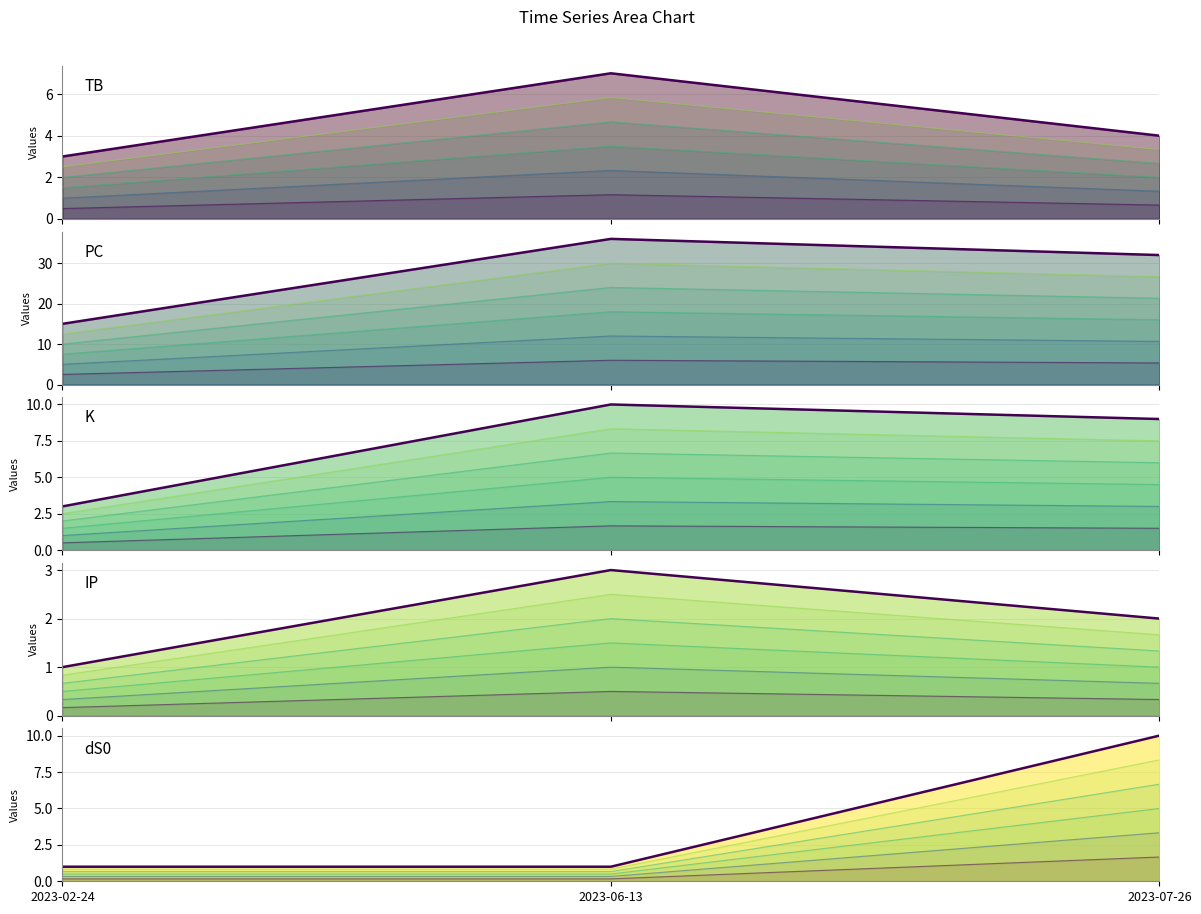

What is the highest value of the TB series?

7